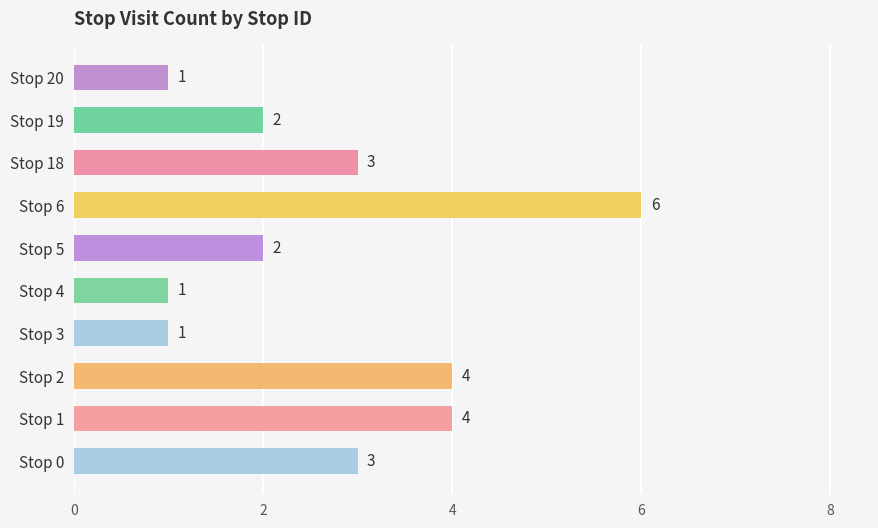

What is the difference between the maximum and minimum values?

5